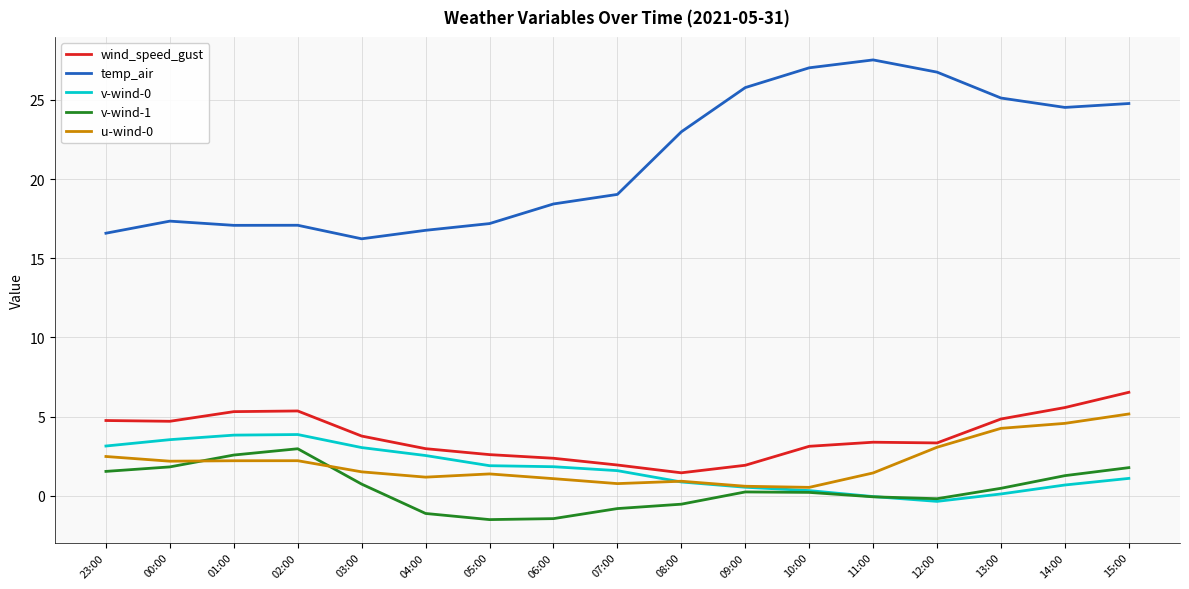

True or false: temp_air and u-wind-0 cross at least once.

False